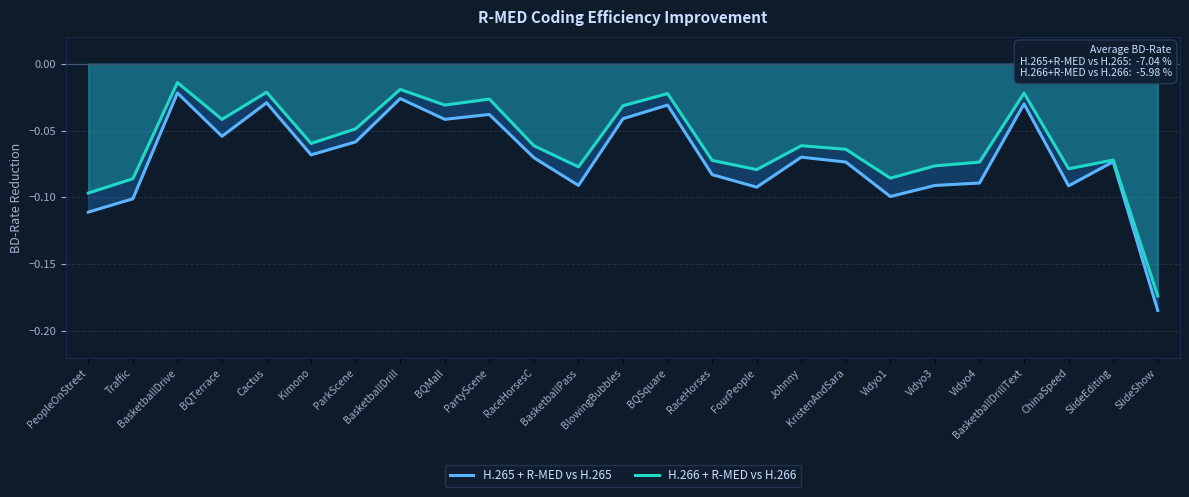

The value of H.266 + R-MED vs H.266 at BasketballPass is -0.0. True or false?

False